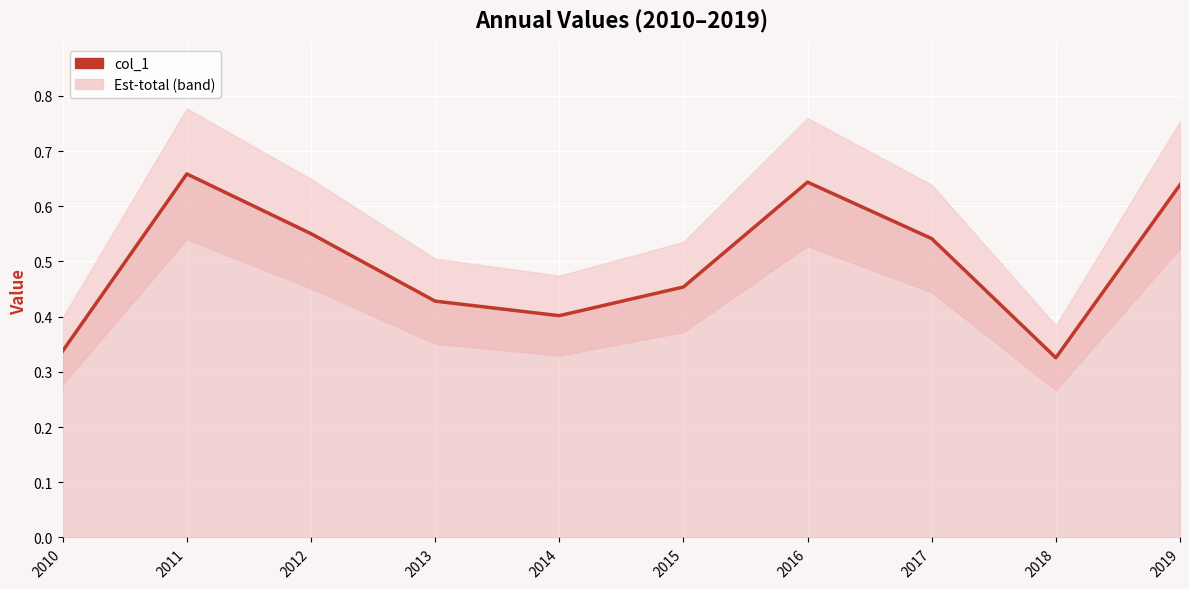

Rank the categories by value from lowest to highest.

2018, 2010, 2014, 2013, 2015, 2017, 2012, 2019, 2016, 2011